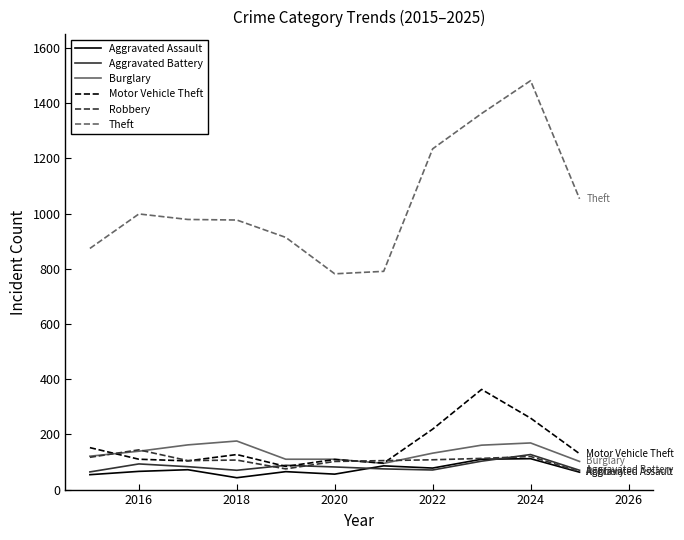

What is the lowest value of the Aggravated Battery series?

64